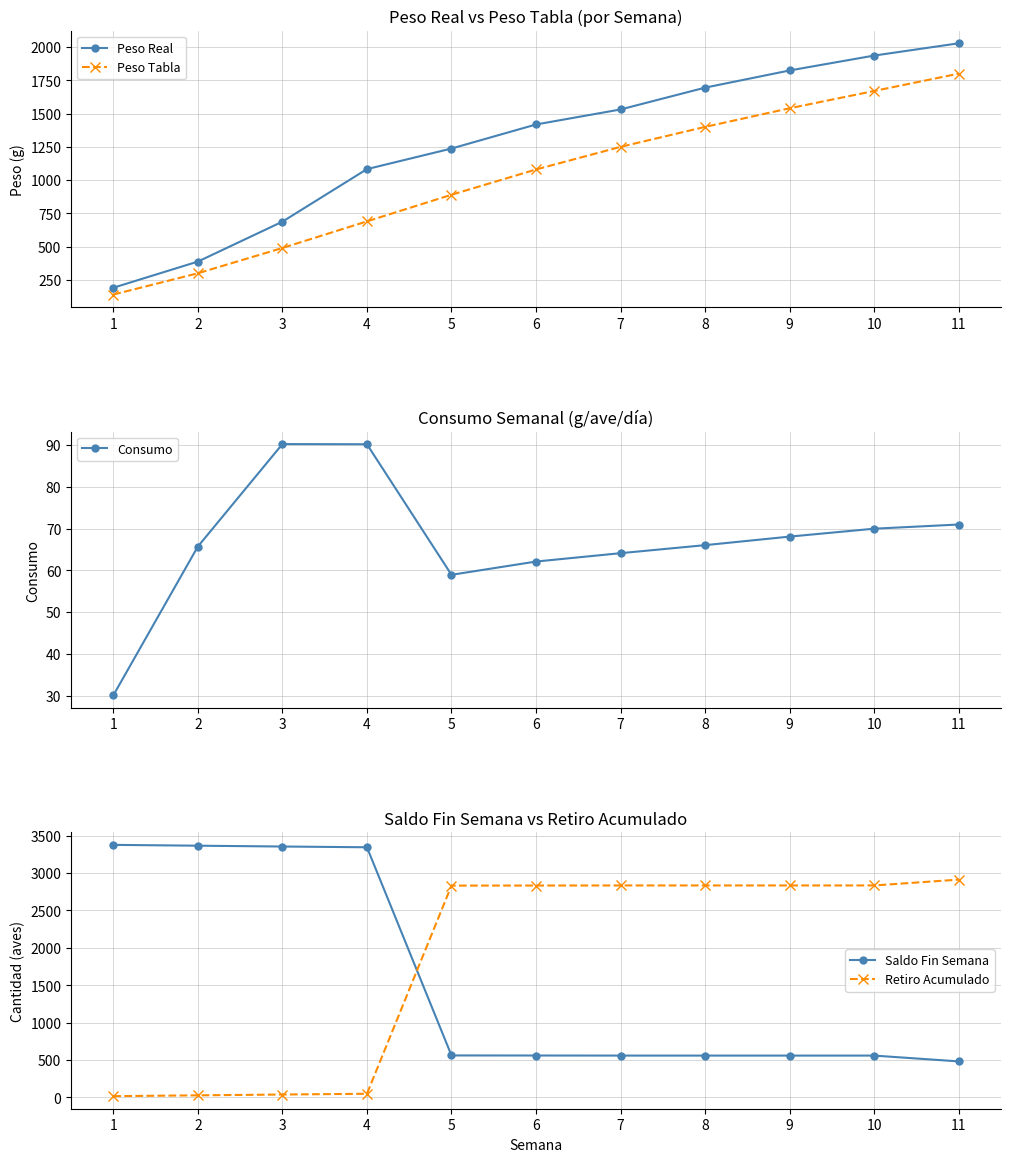

What is the difference between the second highest and second lowest values in the Saldo Fin Semana series?

2809